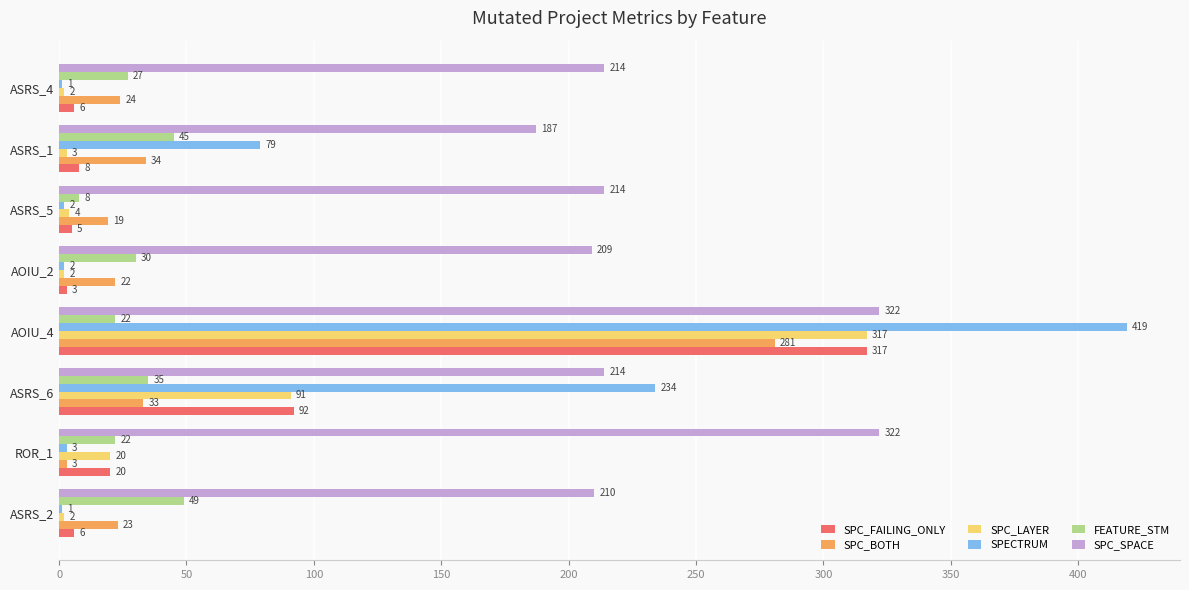

How many data points does each series have?

8